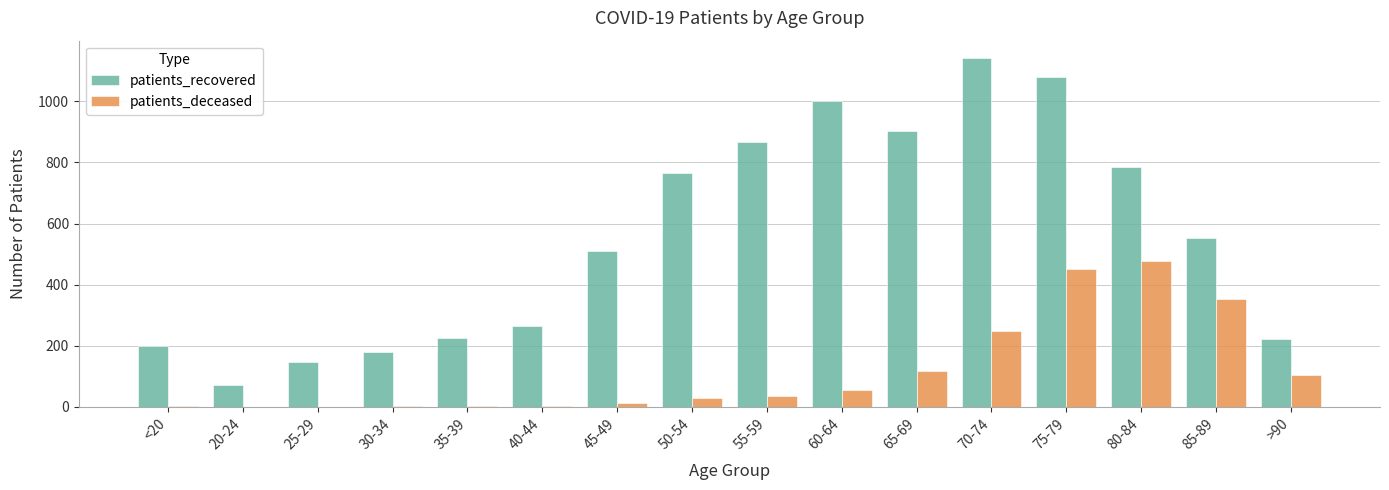

Between 25-29 and 80-84, which series saw the biggest shift?

patients_recovered